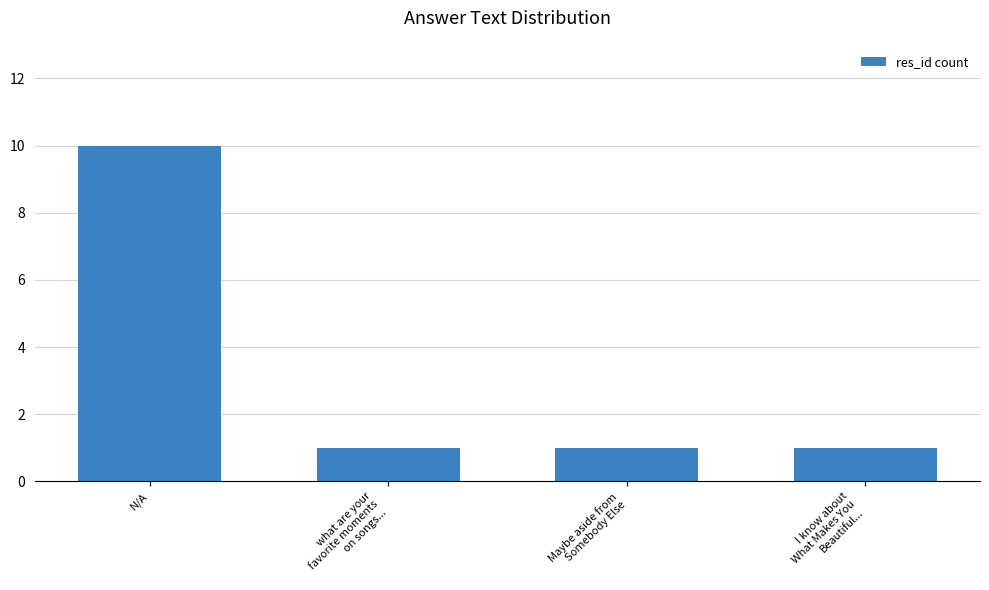

What is the minimum value shown in the chart?

1